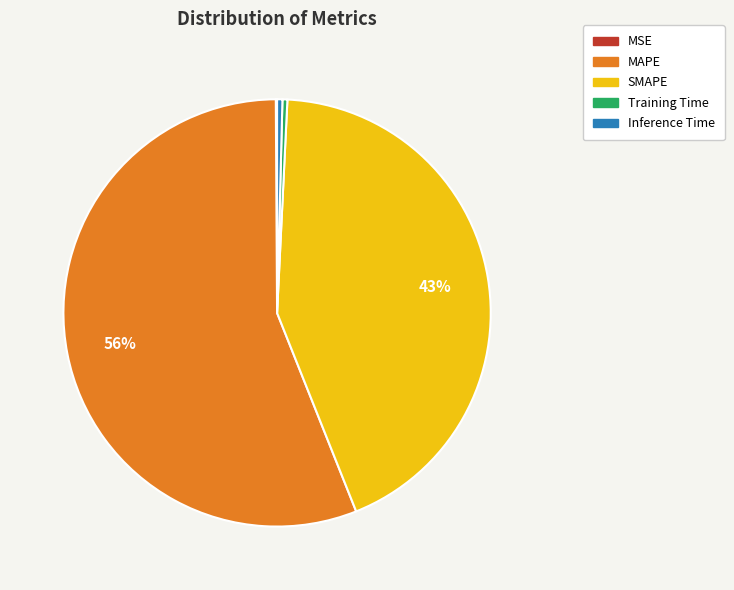

Which category has the biggest portion of the pie?

MAPE